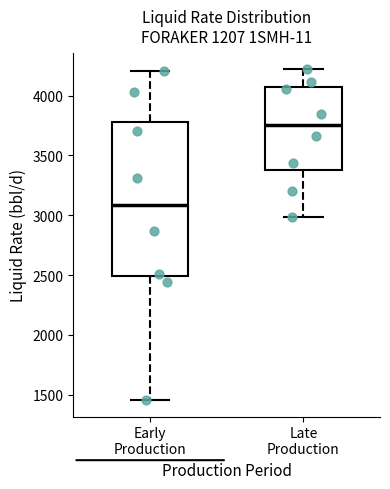

Comparing the boxes themselves (not the whiskers), which one is the tallest?

Early Production